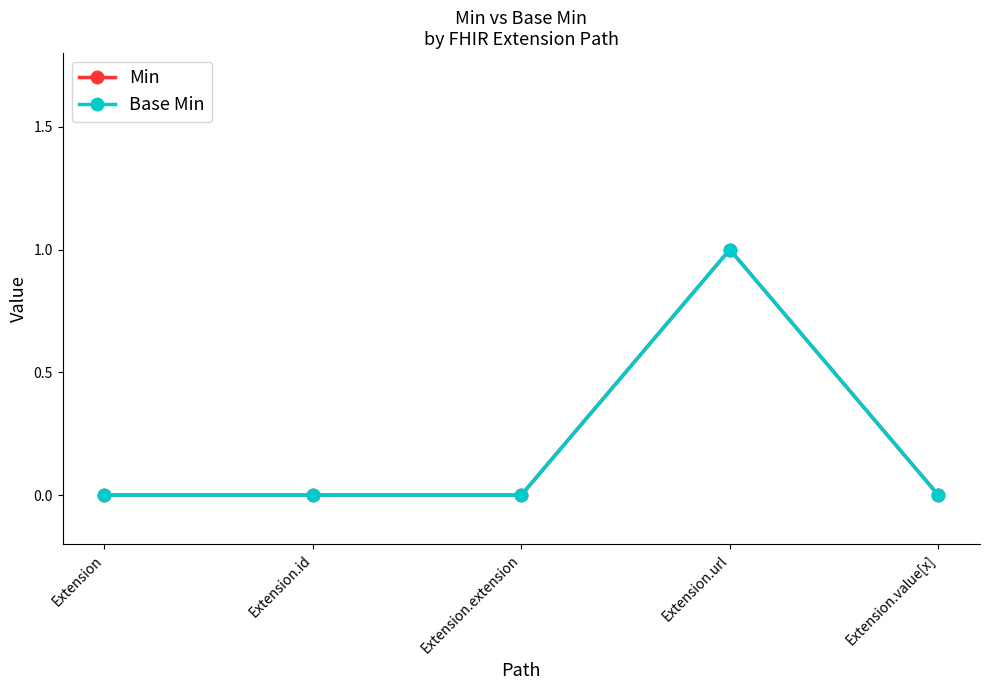

Does the chart have visible grid lines?

No